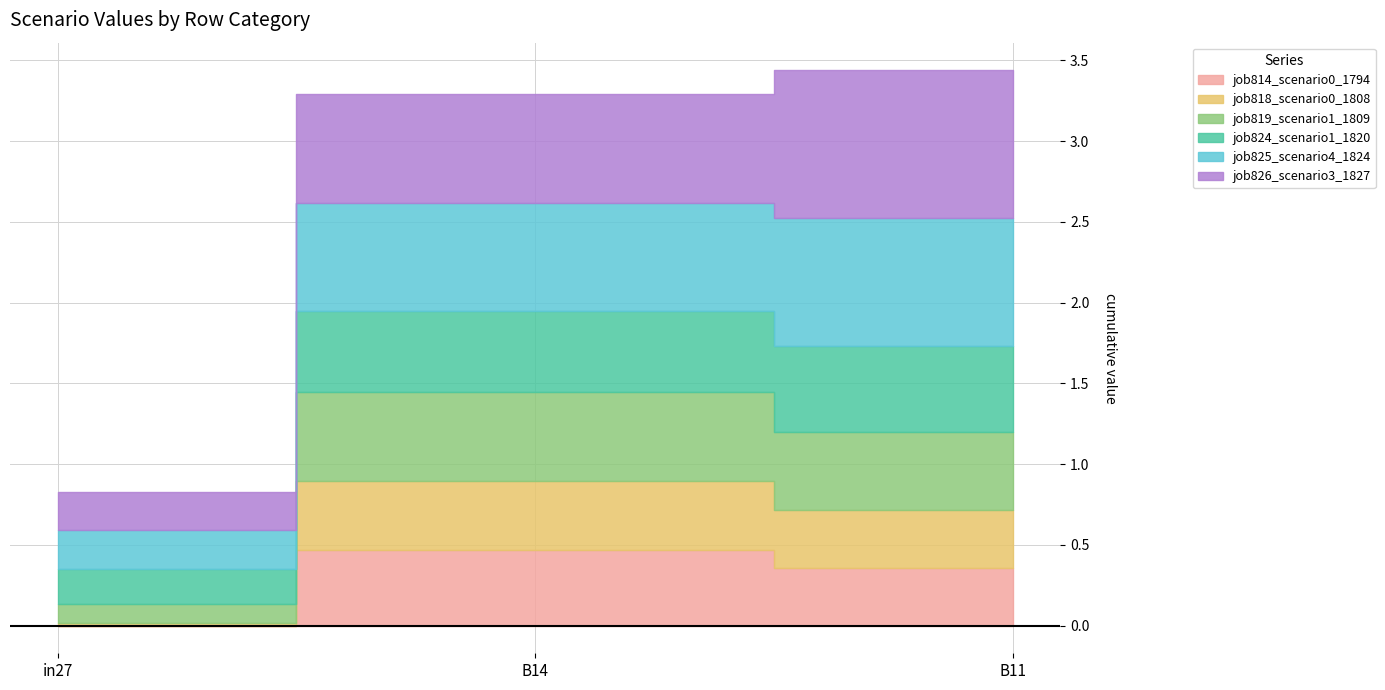

At which label does job818_scenario0_1808 reach its peak?

B14